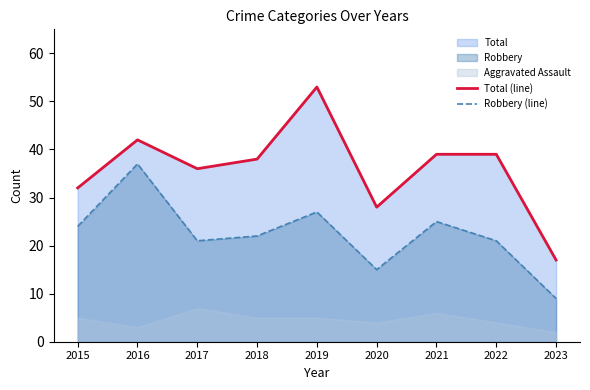

Reading right to left, transcribe all the data shown in this chart.

Total (line): 17	39	39	28	53	38	36	42	32
Robbery (line): 9	21	25	15	27	22	21	37	24